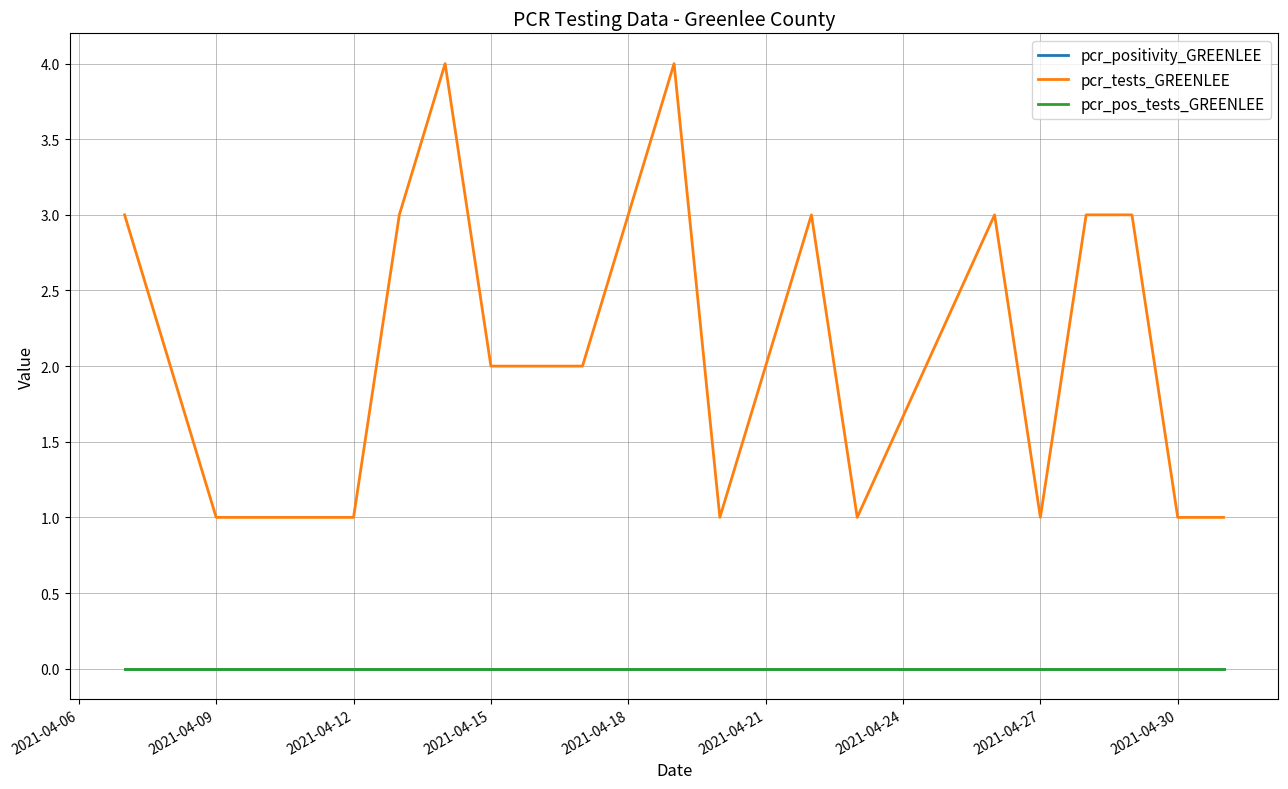

True or false: pcr_tests_GREENLEE and pcr_positivity_GREENLEE intersect in this chart.

False